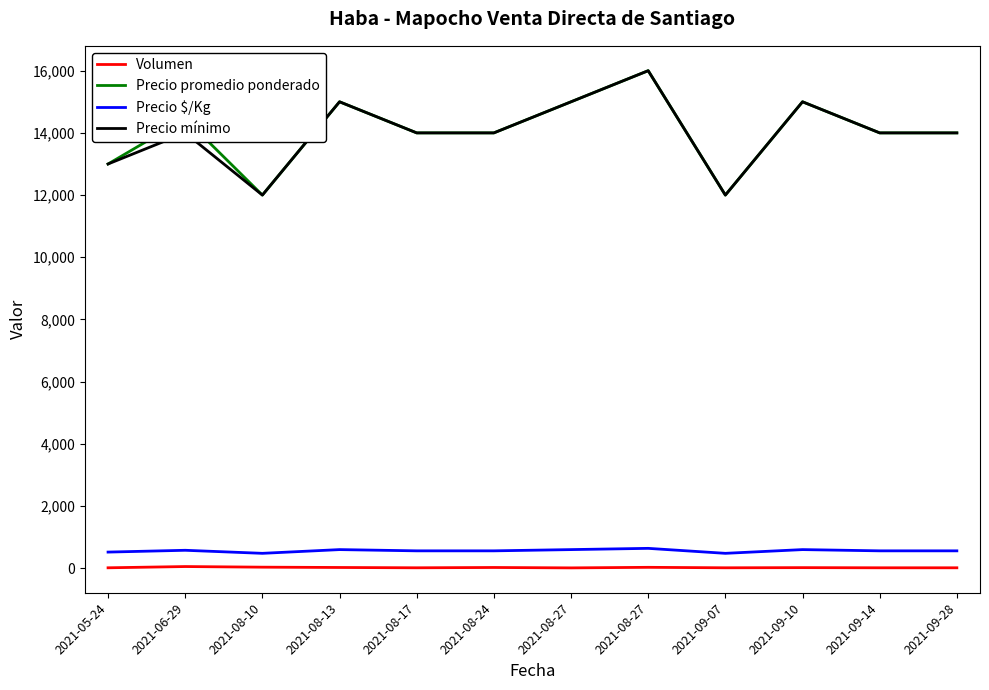

What is the difference between the second highest and second lowest values in the Precio promedio ponderado series?

3000